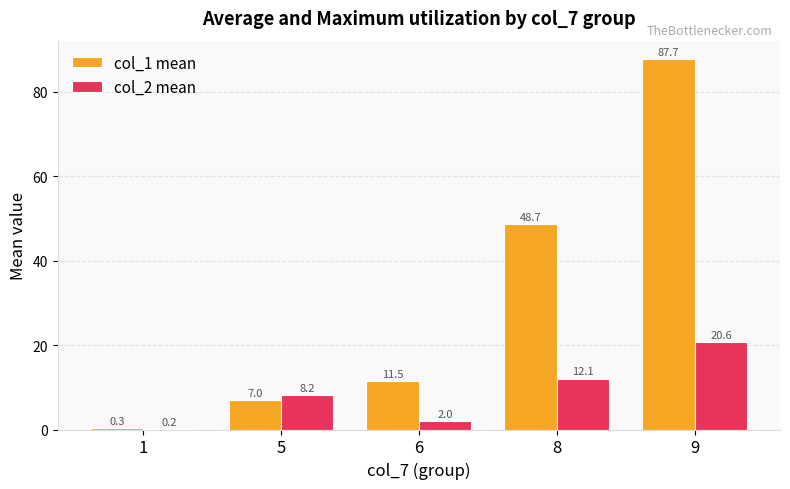

What is the average value of the col_2 mean series?

8.6